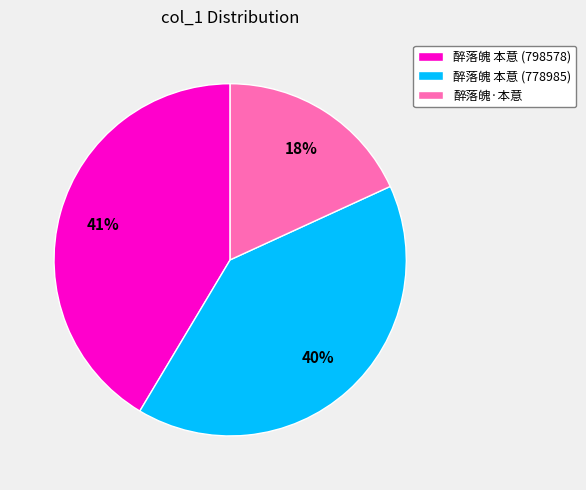

Between 醉落魄·本意 and 醉落魄 本意 (798578), which is larger?

醉落魄 本意 (798578)